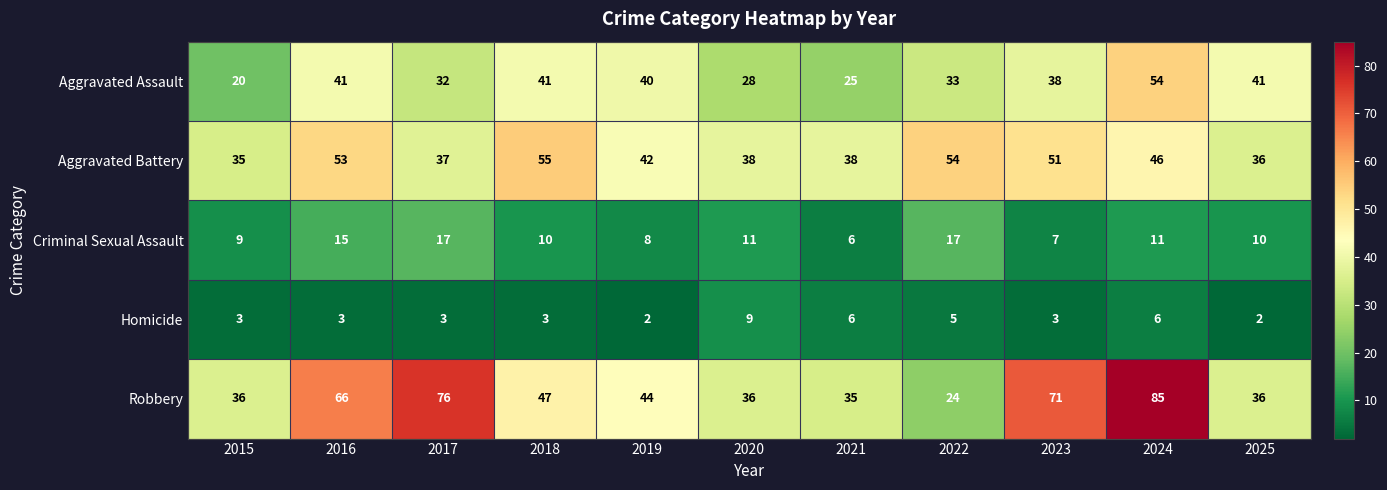

Where is Homicide nearest to the value 5?

2022